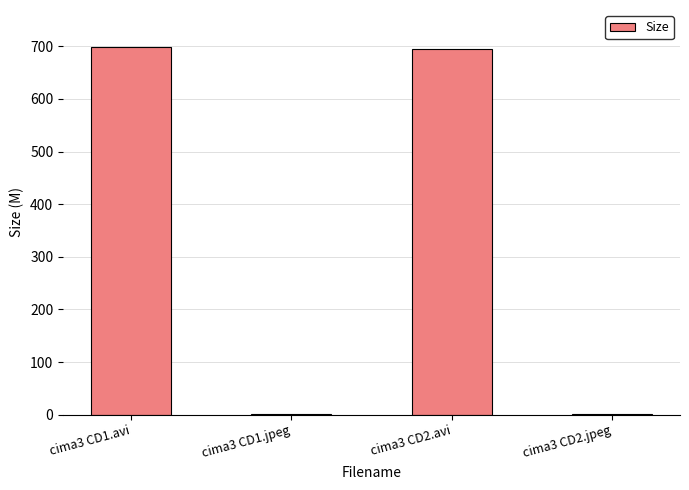

What is the ratio of the value at cima3 CD1.avi to the value at cima3 CD2.avi?

1.0